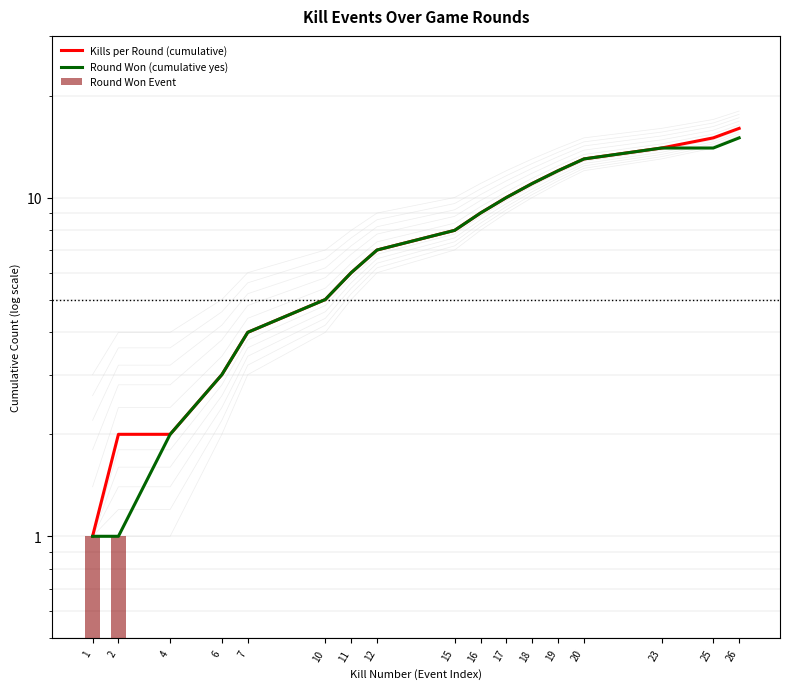

List the labels in order of Kills per Round (cumulative) value, largest first.

26, 25, 23, 20, 19, 18, 17, 16, 15, 12, 11, 10, 7, 6, 2, 4, 1